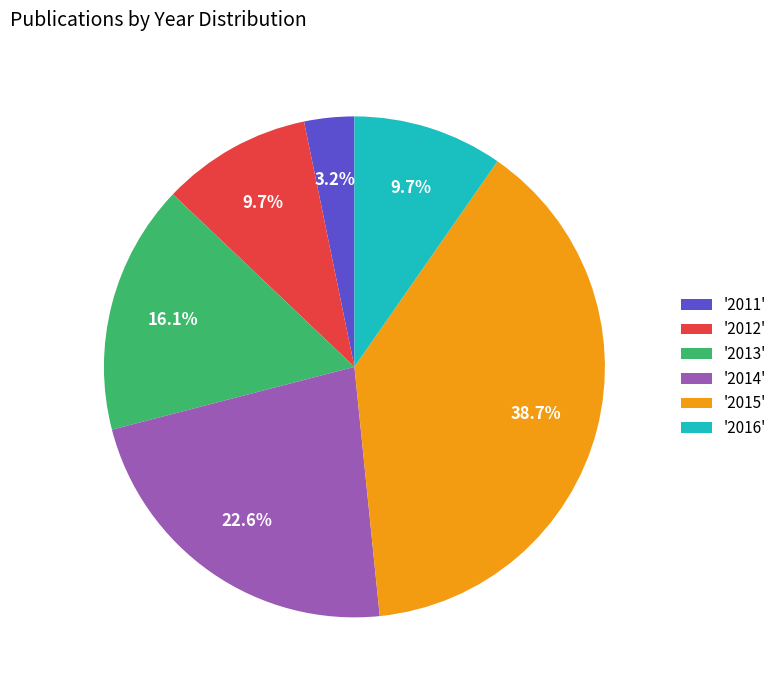

What portion of the pie excludes '2011'?

96.8%